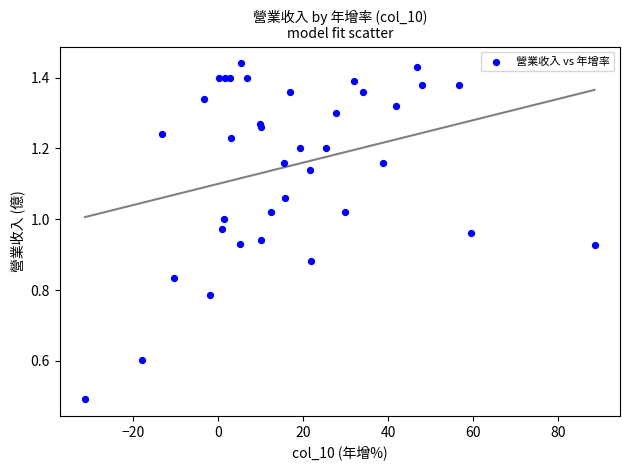

What Y value in the scatter plot is closest to 0?

0.5